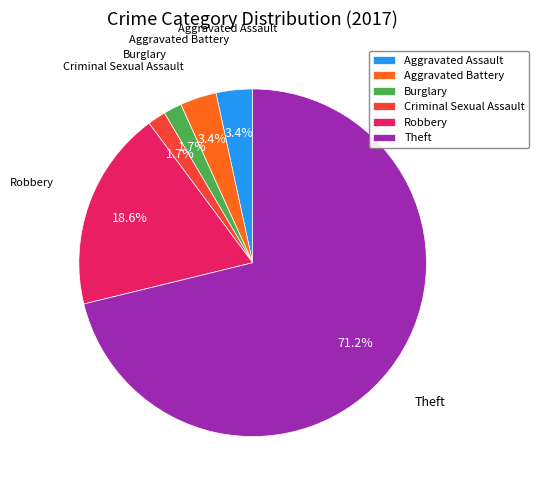

Is it true that Robbery is 28% of the pie?

False